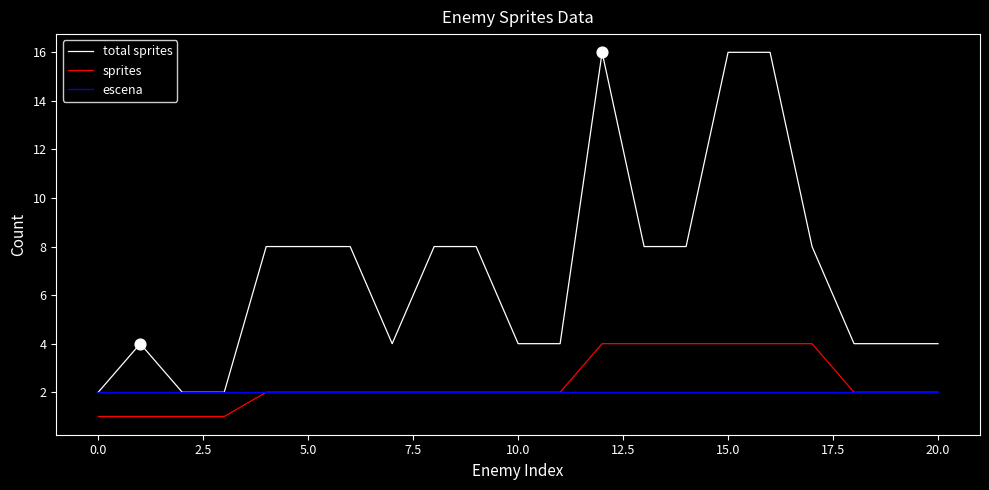

Which series has the widest spread of values?

total sprites